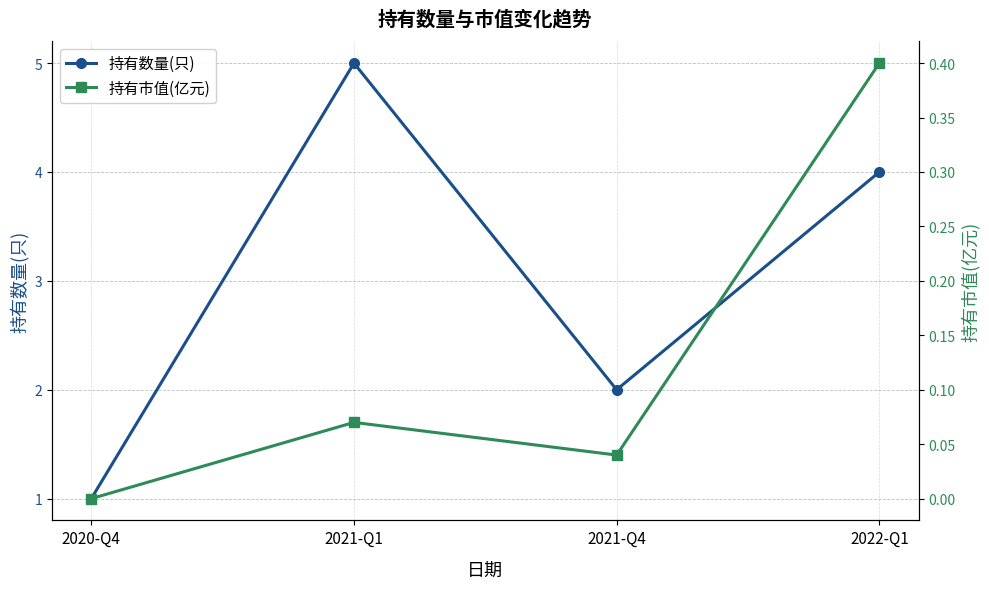

True or false: 持有市值(亿元) and 持有数量(只) intersect in this chart.

False